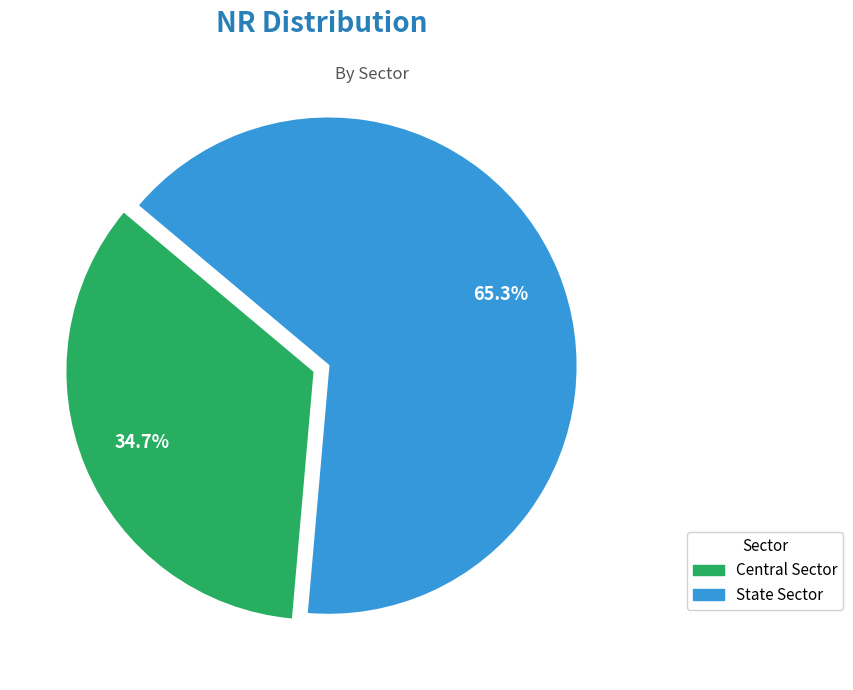

Count the number of slices in the pie.

2